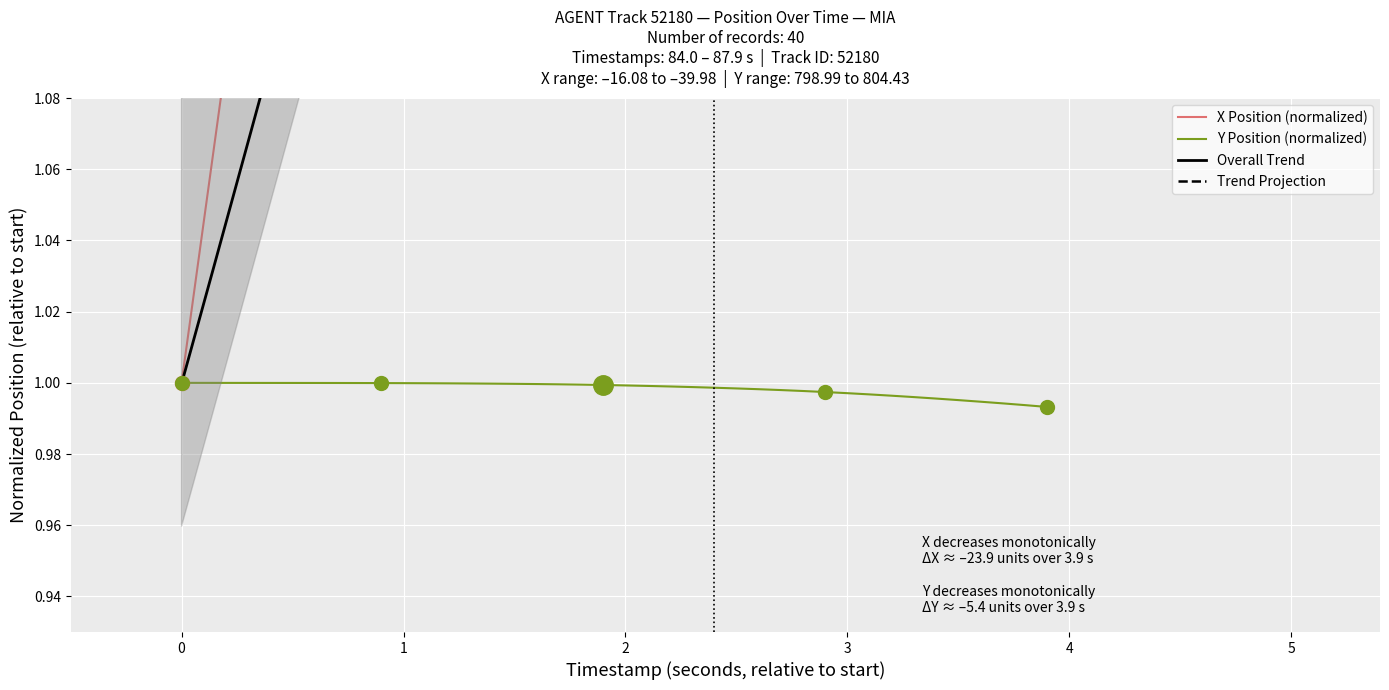

Which series has the widest spread of values?

X